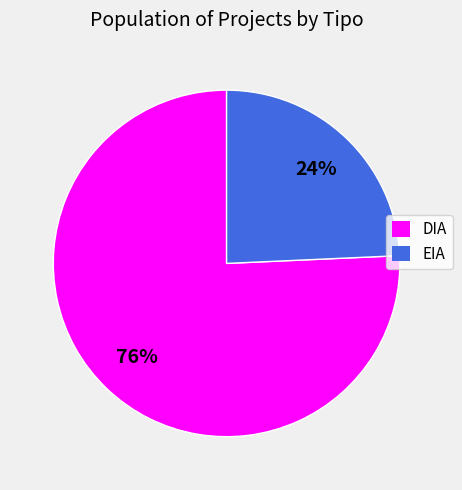

To the nearest percent, what is the combined percentage of DIA and EIA?

100%